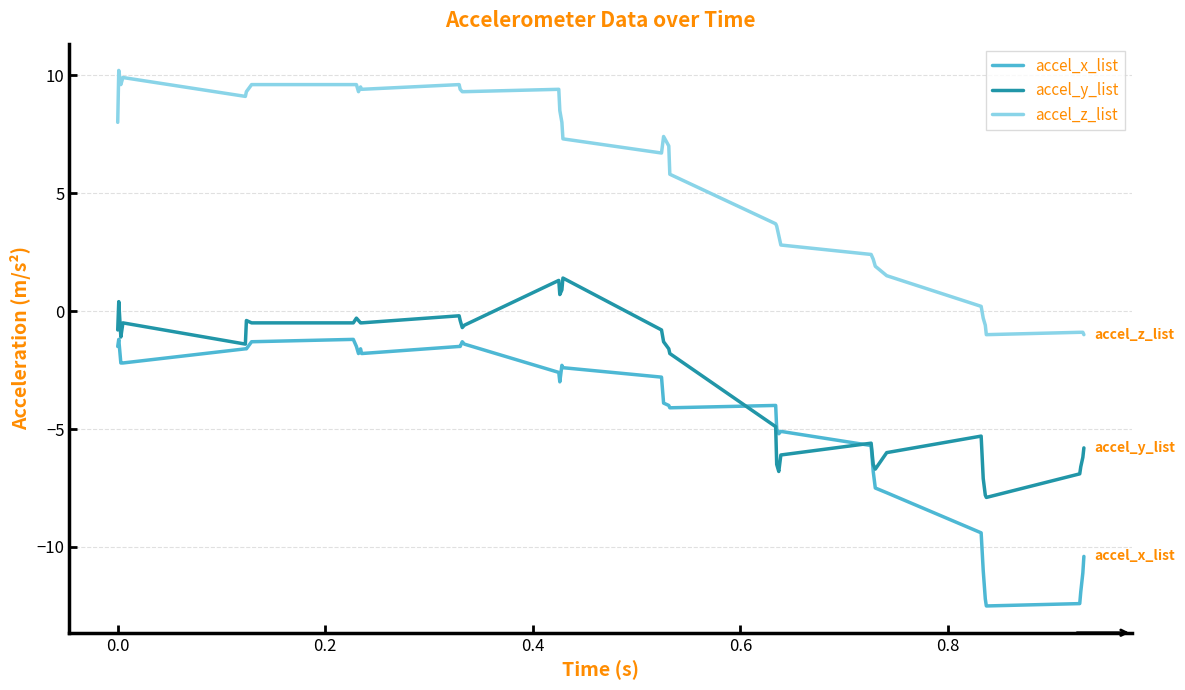

Which series ends up on top after the final intersection of accel_x_list and accel_y_list?

accel_y_list